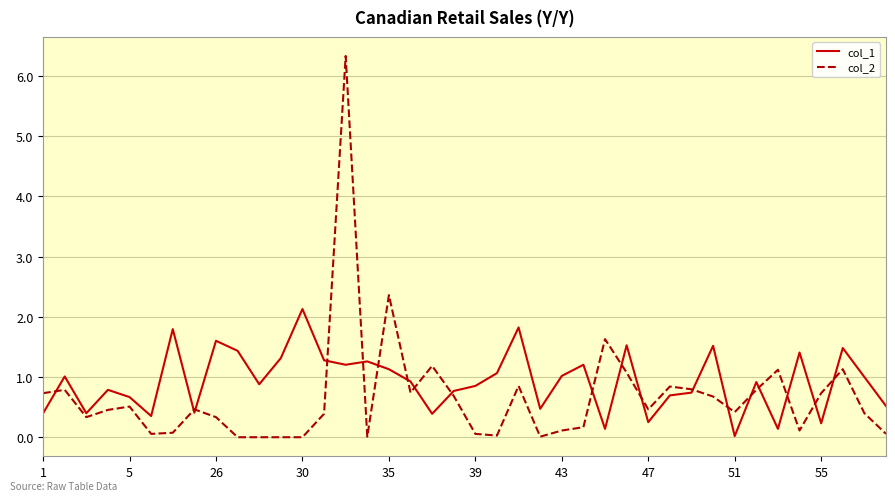

Which series has the largest range (max minus min)?

col_2